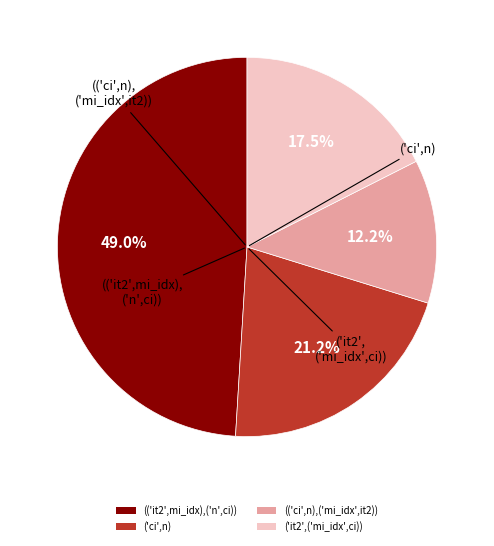

Is the sum of (('it2',mi_idx),('n',ci)) and (('ci',n),('mi_idx',it2)) greater than half?

Yes